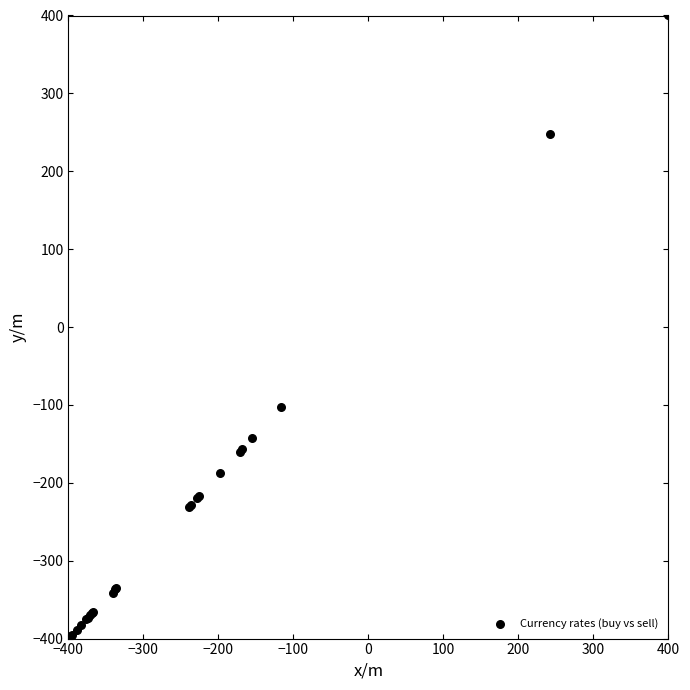

What Y value in the scatter plot is closest to 0?

-102.9